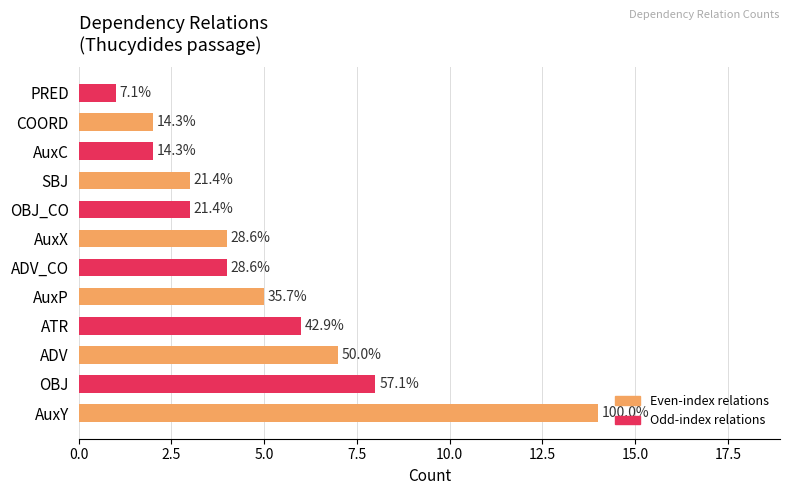

What is the greatest value displayed?

14